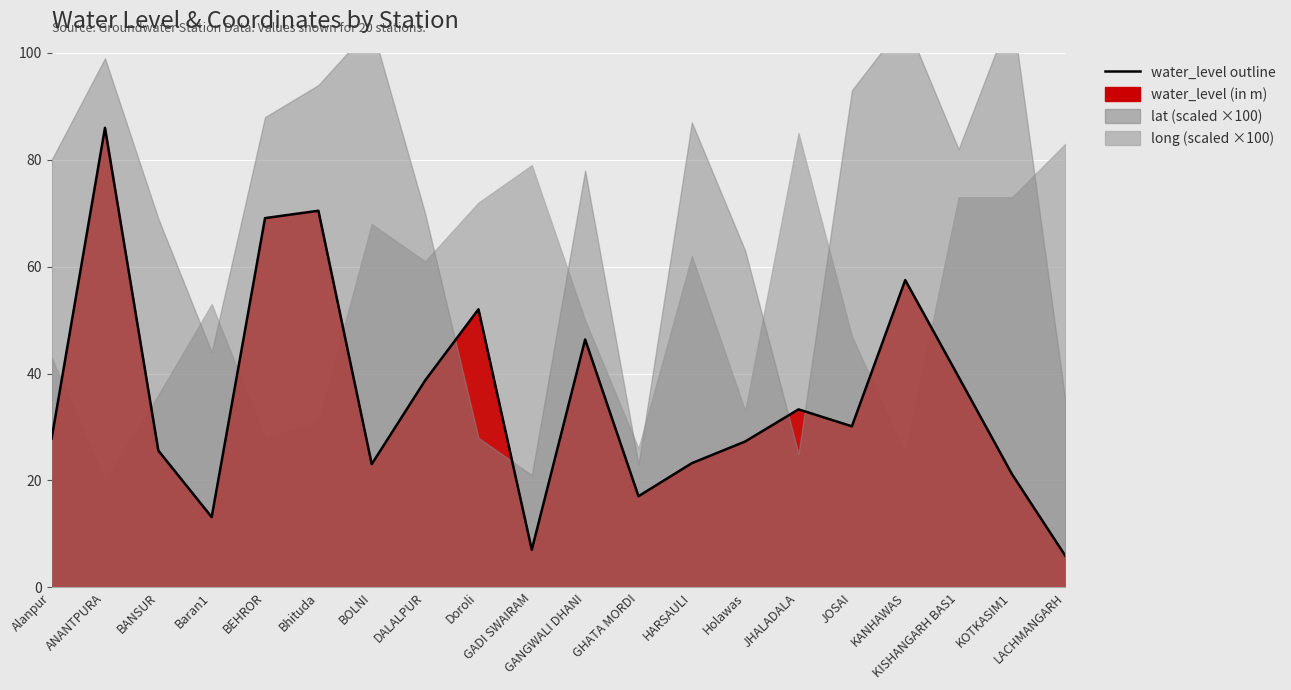

What is the difference between the maximum and minimum values?

80.1